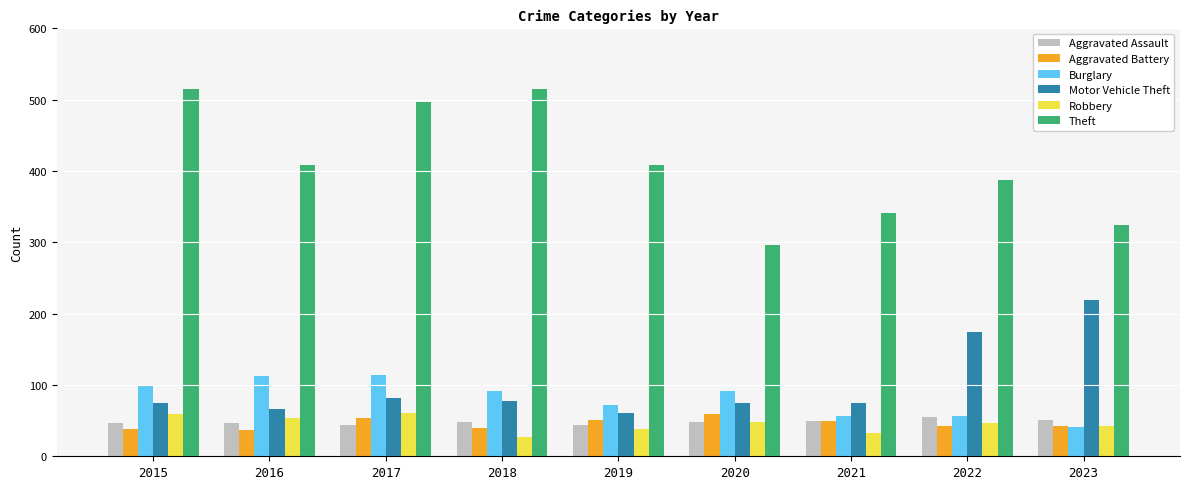

Read the Burglary value at 2018.

92